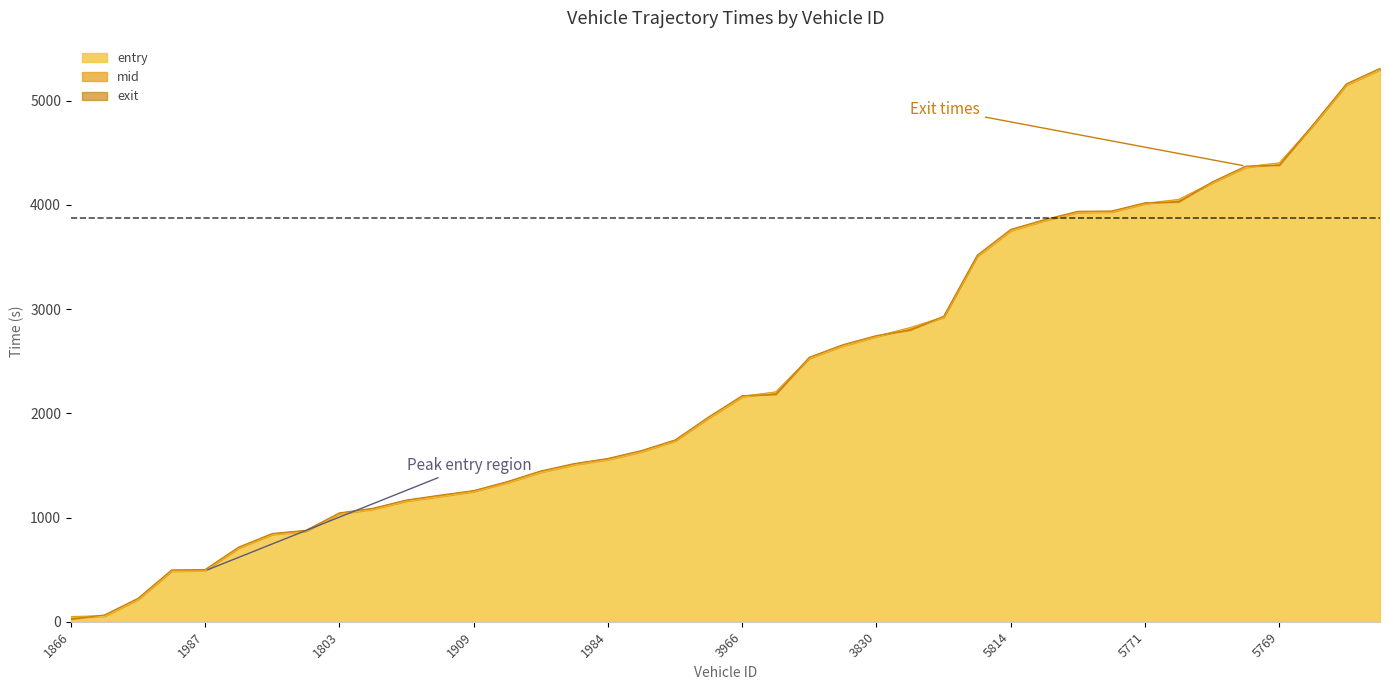

True or false: entry and mid cross at least once.

False